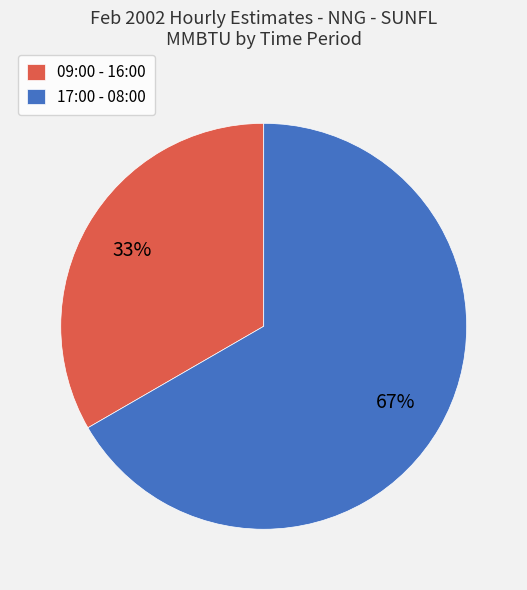

Between 09:00 - 16:00 and 17:00 - 08:00, which is larger?

17:00 - 08:00